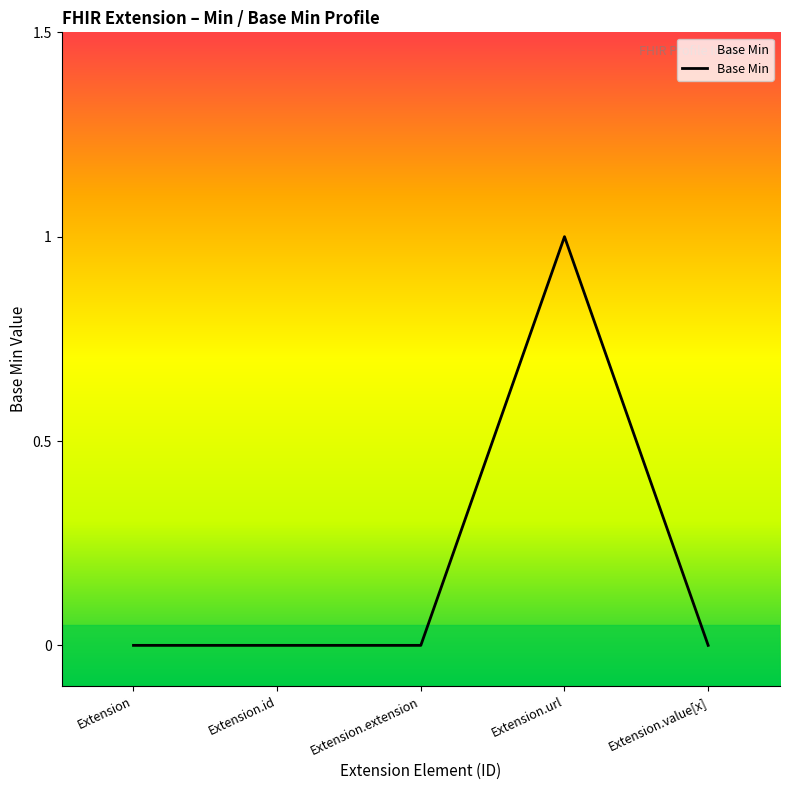

Is it true that the value at Extension.extension is -1?

False